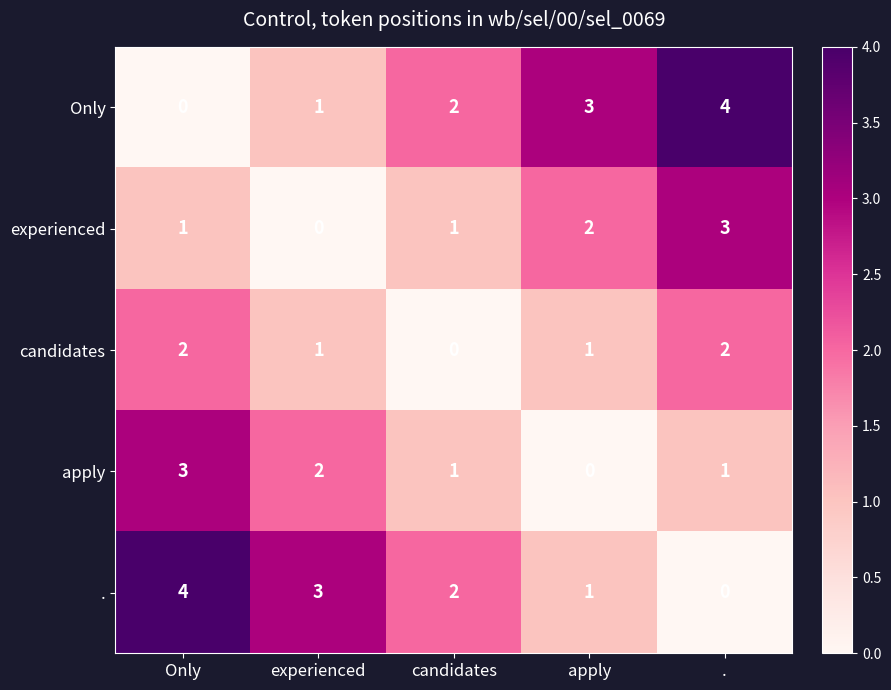

How many data points does each series have?

5